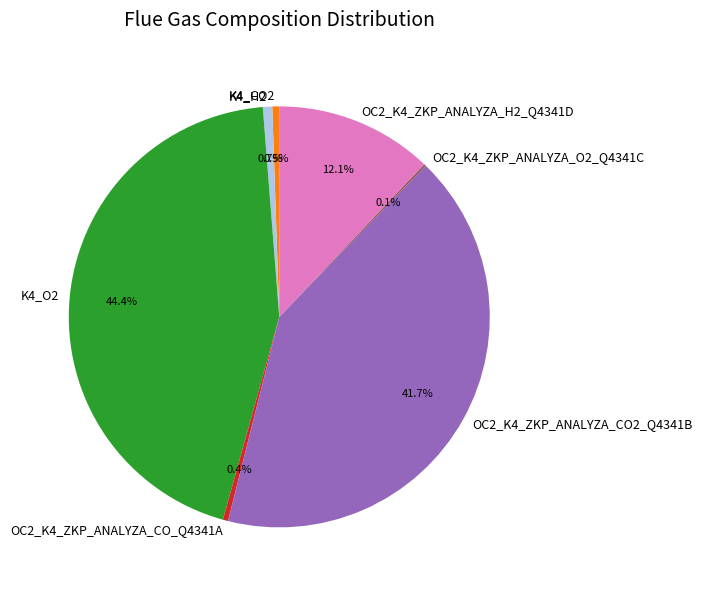

Does K4_O2 represent more than half of the total?

No